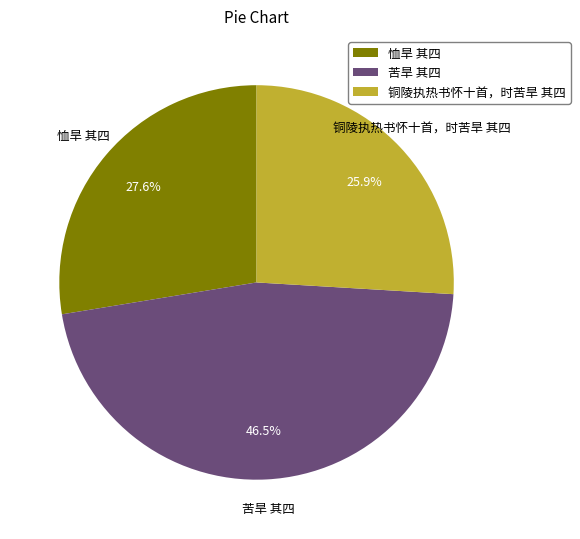

What percentage is the 恤旱 其四 slice, to the nearest percent?

28%